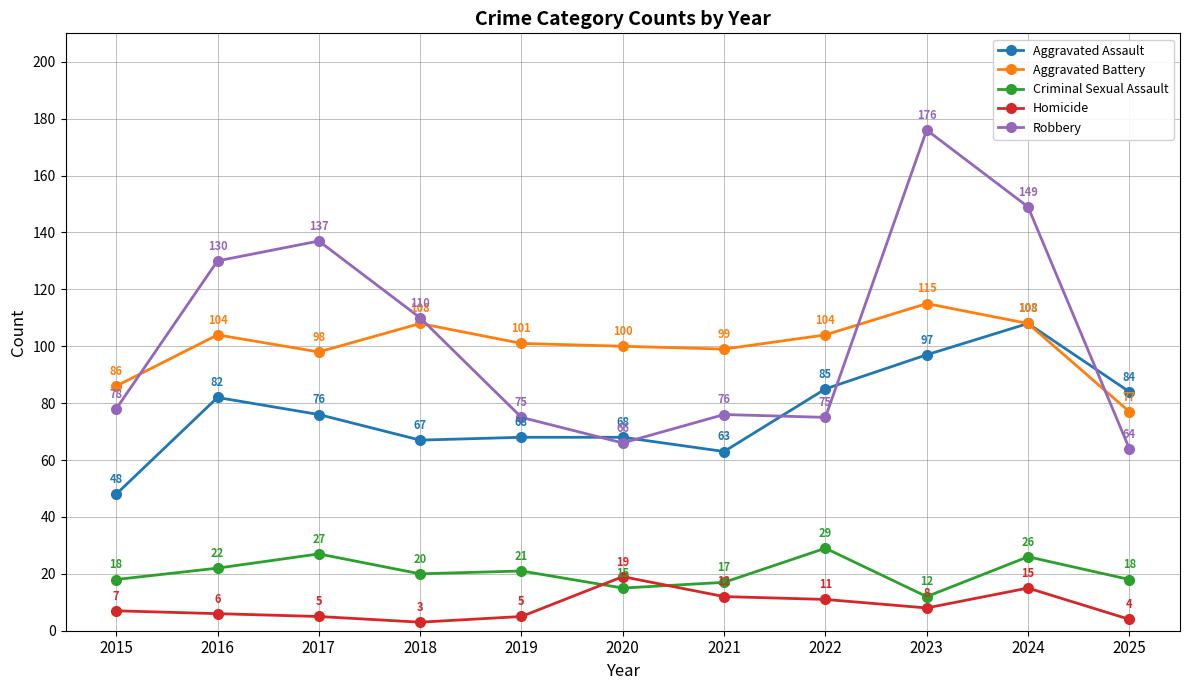

At which label is Homicide closest to 11?

2022